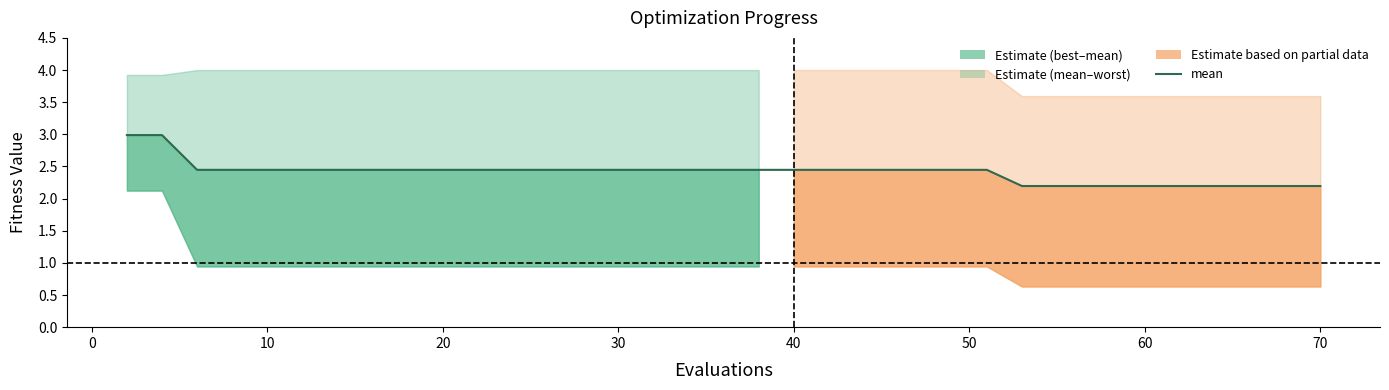

What is the greatest value displayed?

3.0